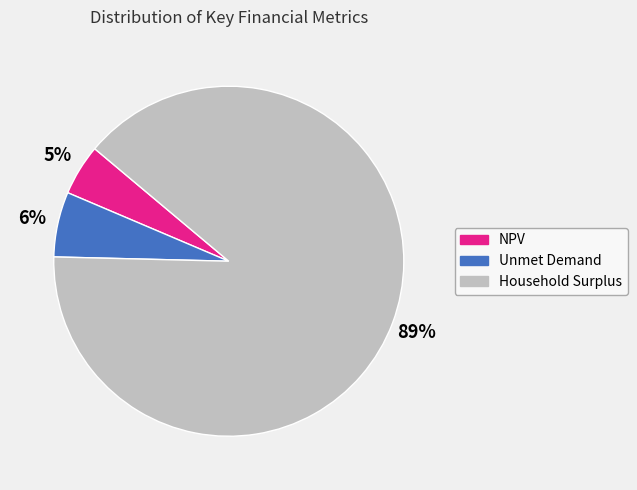

Between NPV and Household Surplus, which is larger?

Household Surplus